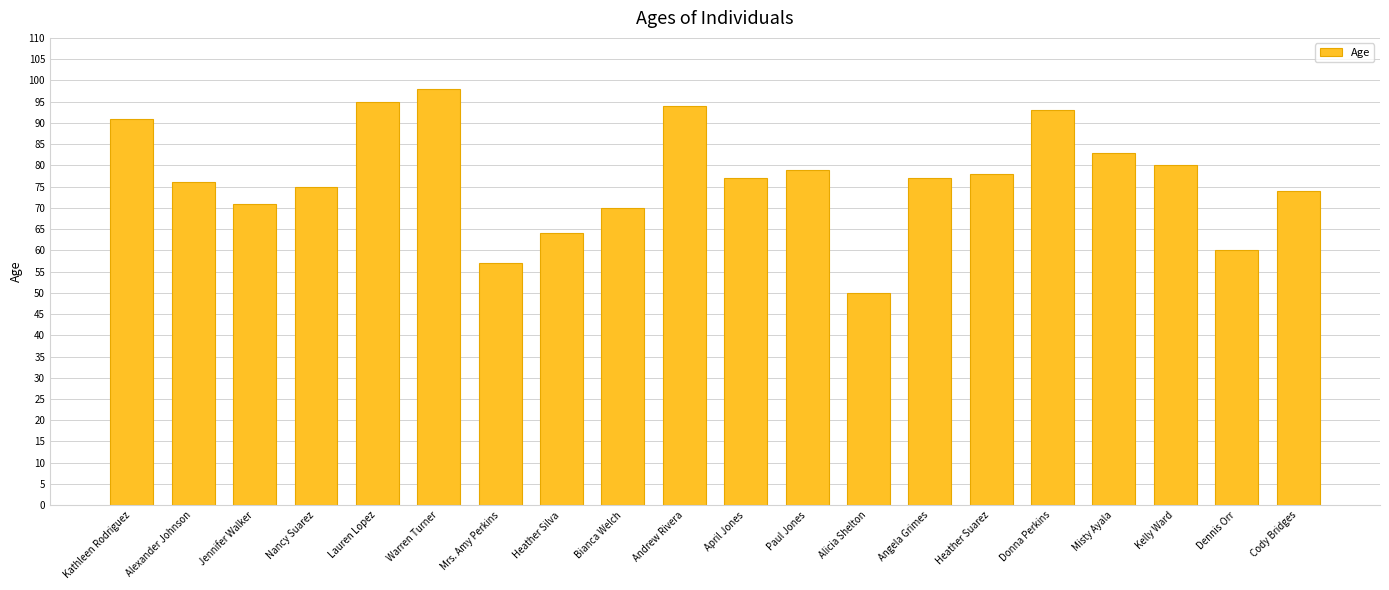

What is the ratio of the value at Angela Grimes to the value at Heather Silva?

1.2